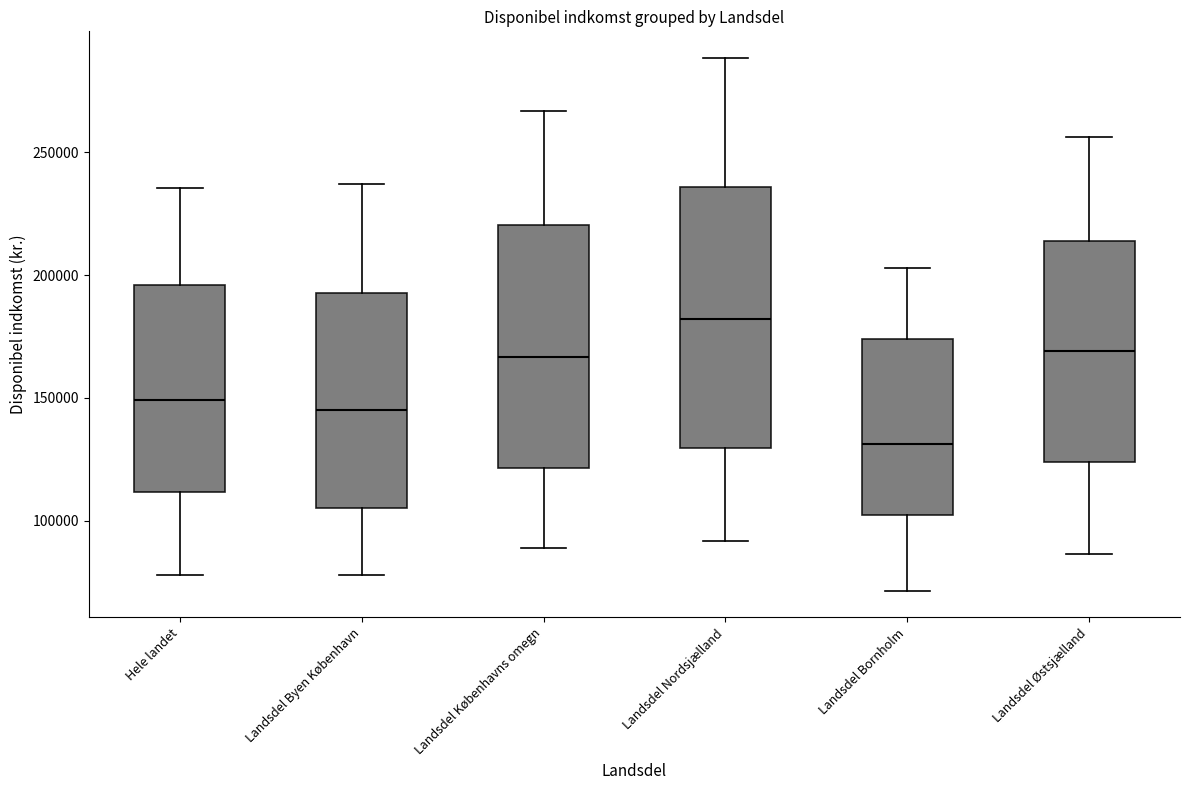

Reading left to right, read every box against the y-axis: the position of its median line, the range the box covers, and the ends of its whiskers. The values are not printed on the chart, so give them approximately, as read against the axis.

Hele landet: median 150000, box 110000 to 195000, whiskers 80000 to 235000
Landsdel Byen København: median 145000, box 105000 to 195000, whiskers 80000 to 235000
Landsdel Københavns omegn: median 165000, box 120000 to 220000, whiskers 90000 to 265000
Landsdel Nordsjælland: median 180000, box 130000 to 235000, whiskers 90000 to 290000
Landsdel Bornholm: median 130000, box 100000 to 175000, whiskers 70000 to 205000
Landsdel Østsjælland: median 170000, box 125000 to 215000, whiskers 85000 to 255000